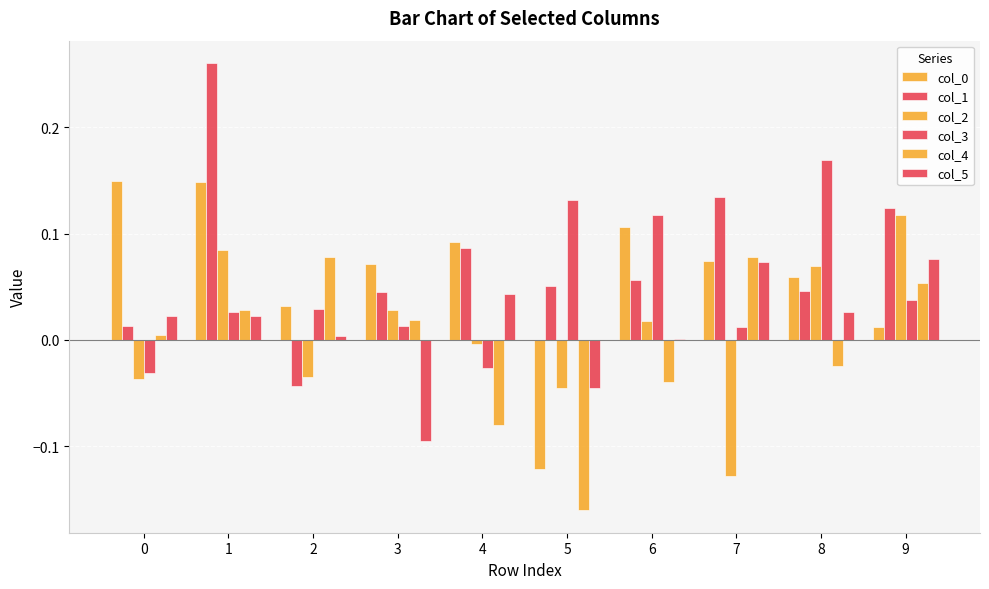

How many groups of bars are there?

10